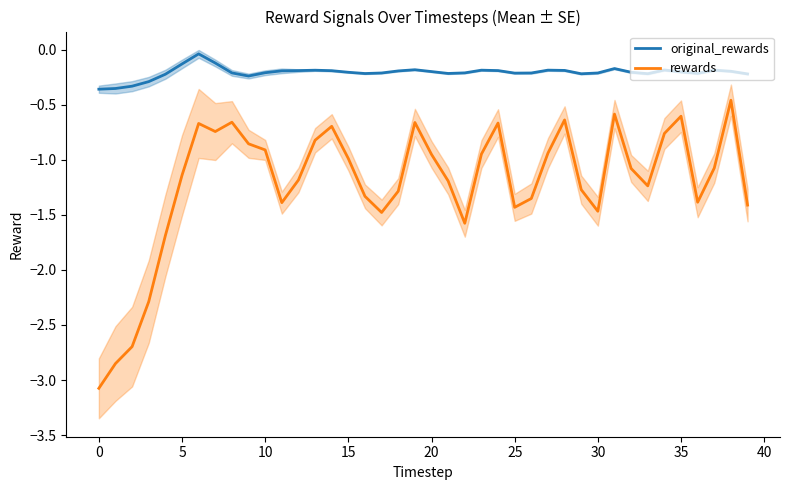

The original_rewards series shows -0.4 at 35. True or false?

False